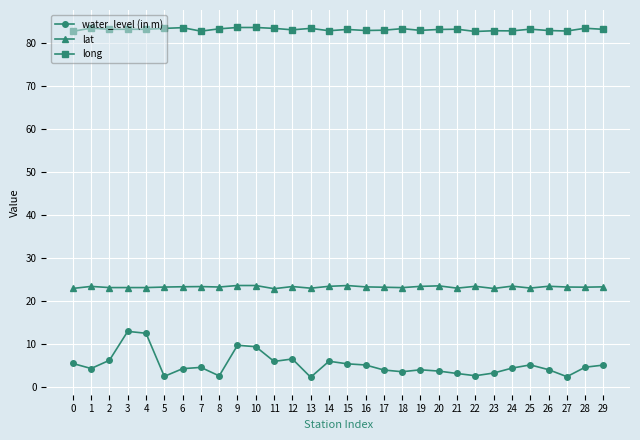

Which series has the largest total across all categories?

long